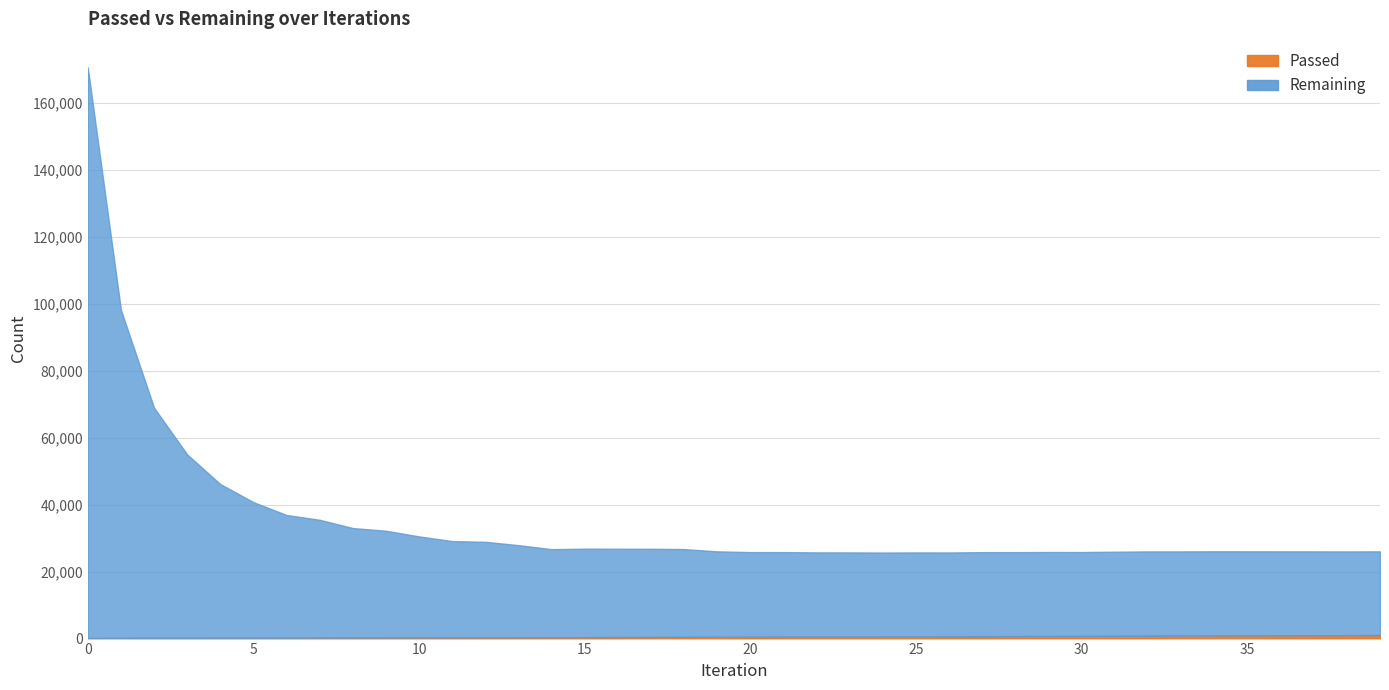

What is the approximate value of Remaining at 22, to the nearest 10?

25140